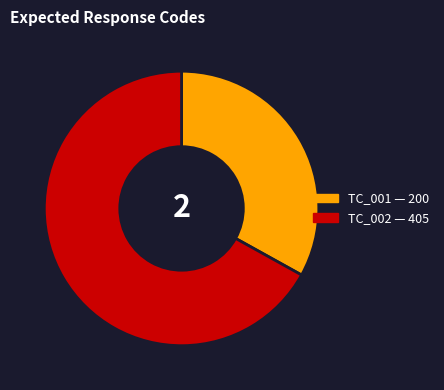

Rank the categories by value from lowest to highest.

TC_001, TC_002